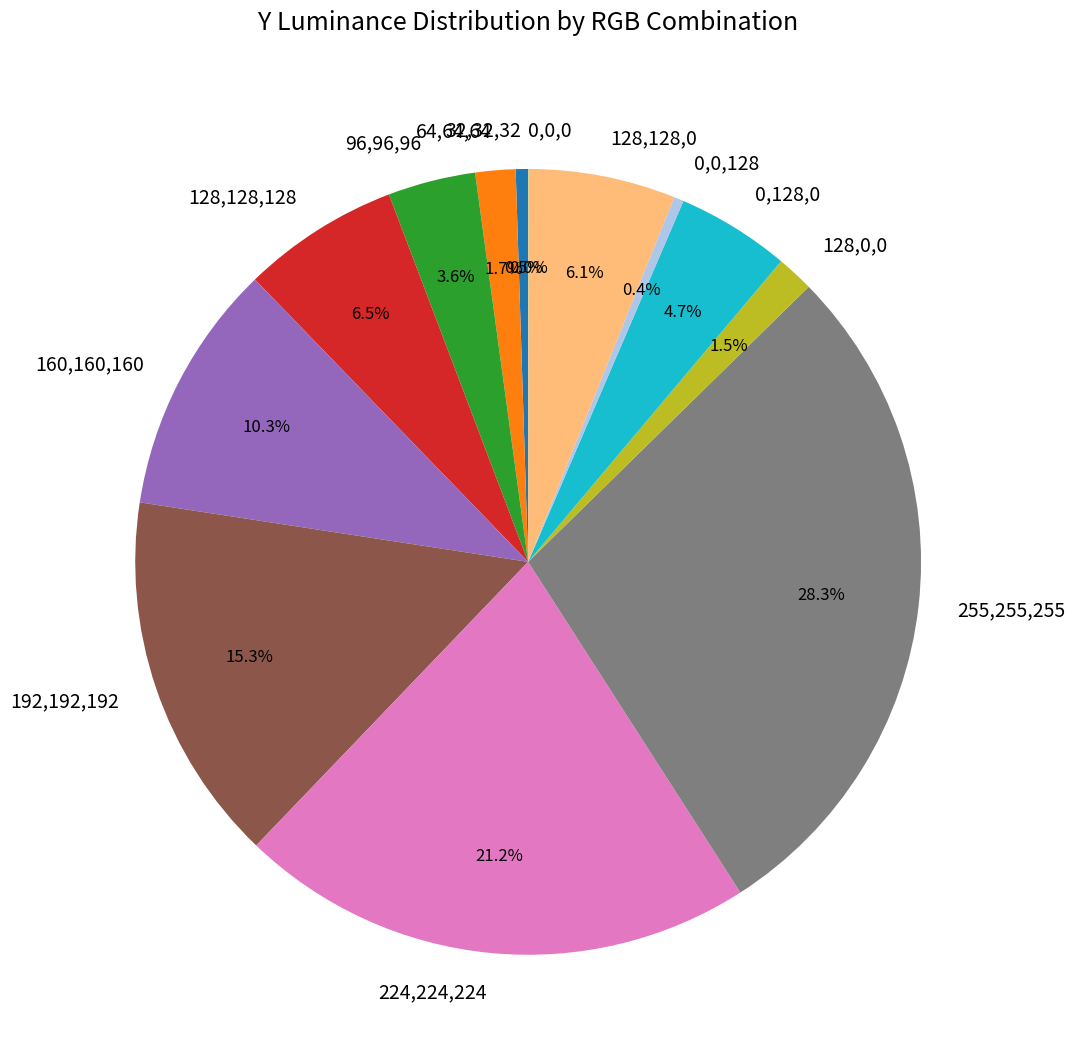

Does 128,0,0 represent more than half of the total?

No